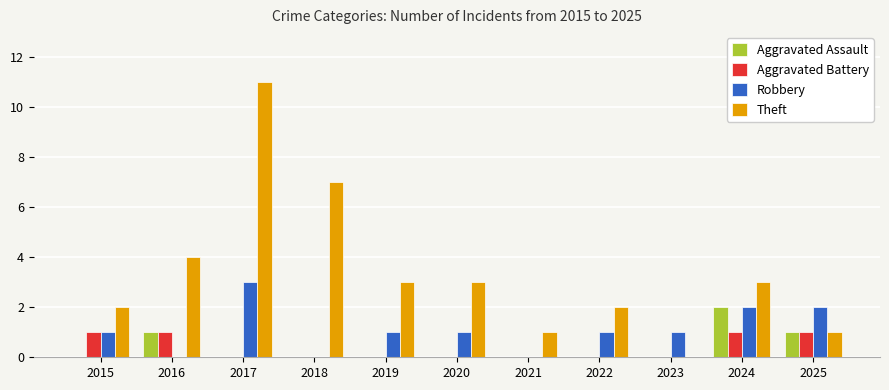

What are all the series names shown in the legend?

Aggravated Assault, Aggravated Battery, Robbery, Theft